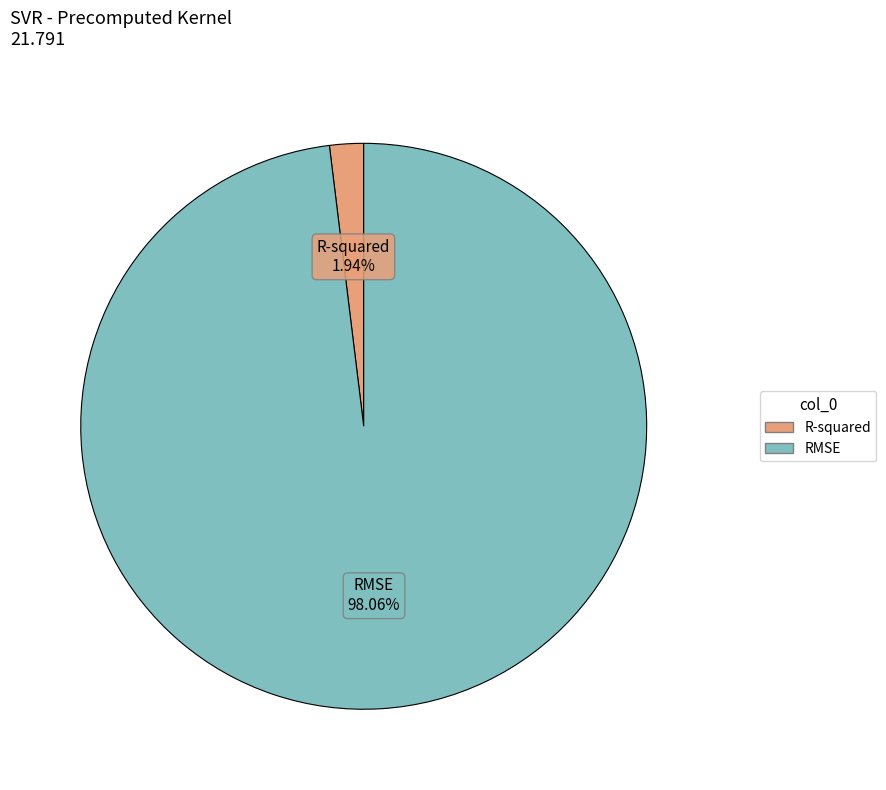

What portion of the pie excludes RMSE?

1.9%